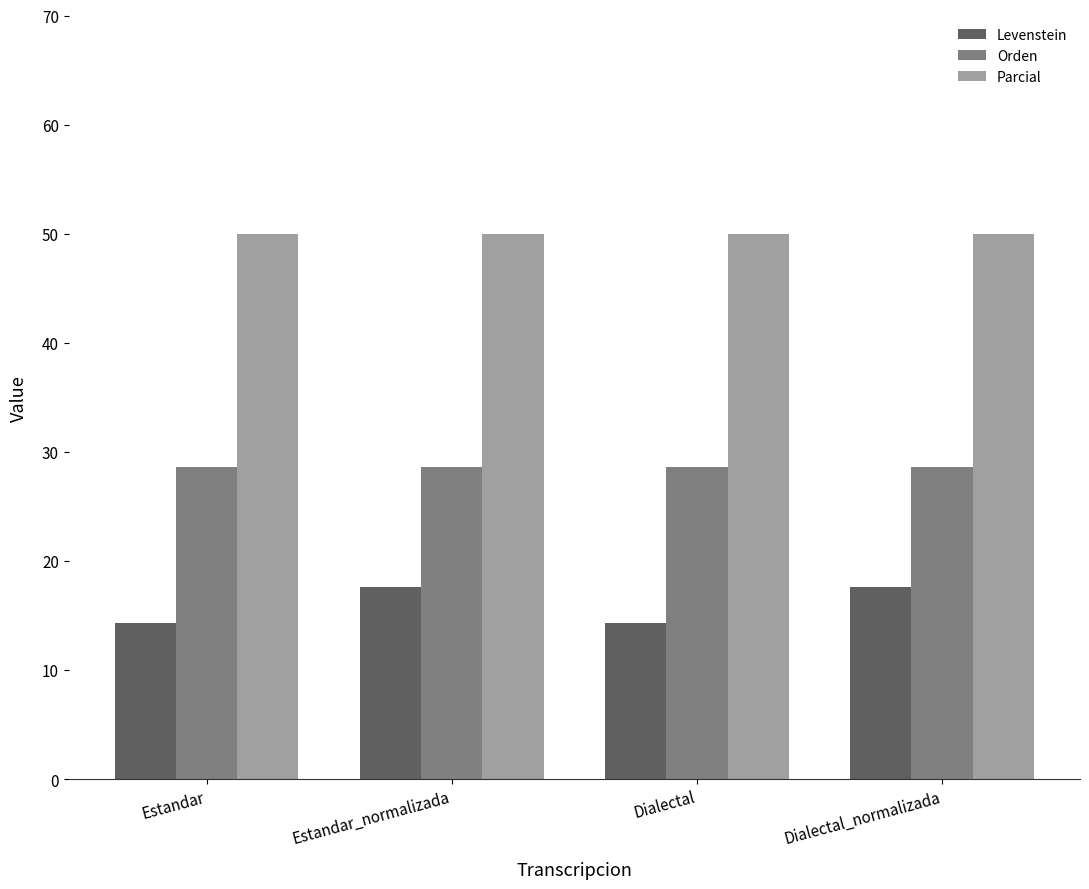

Is it true that Orden equals 48.3 at Estandar?

False